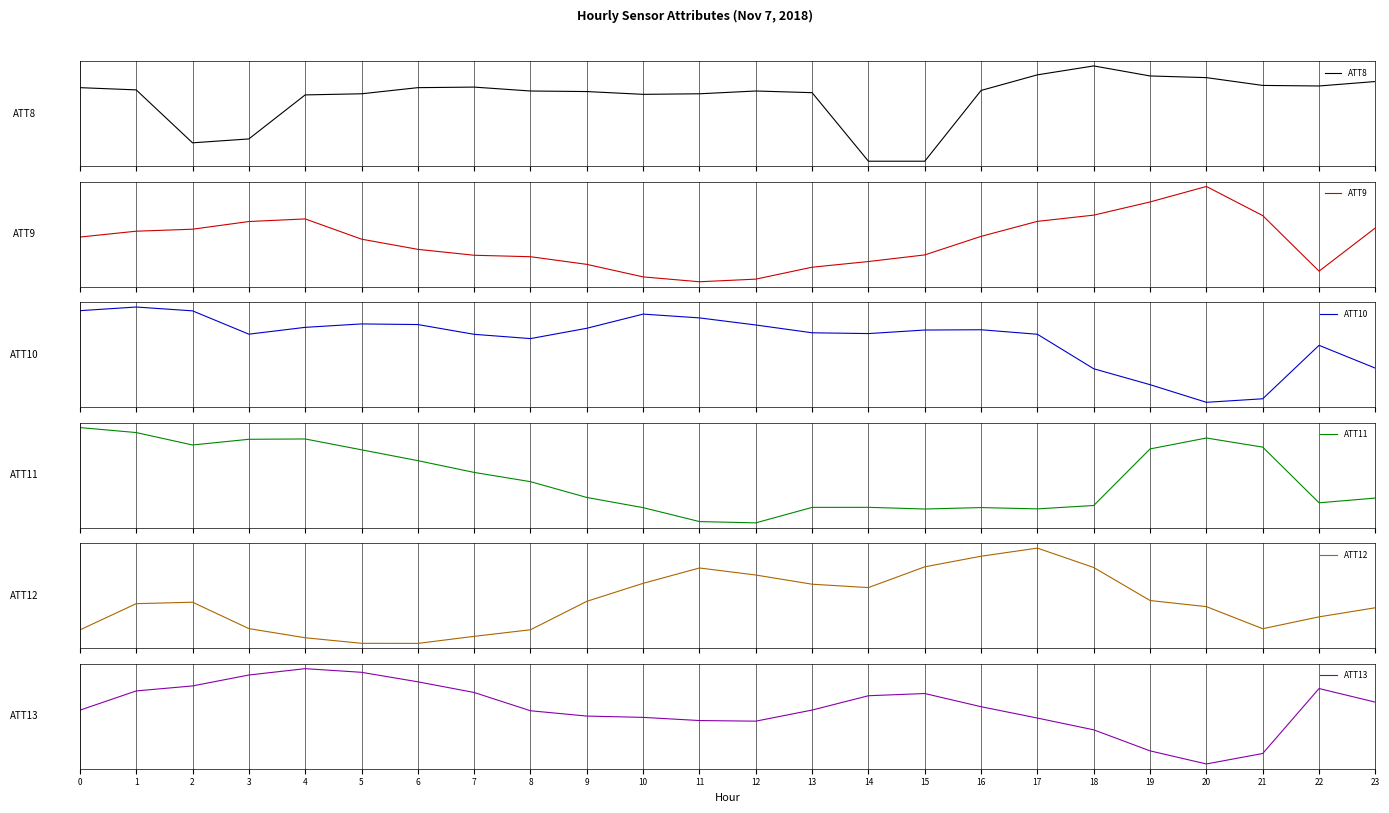

Count the number of categories in the chart.

24